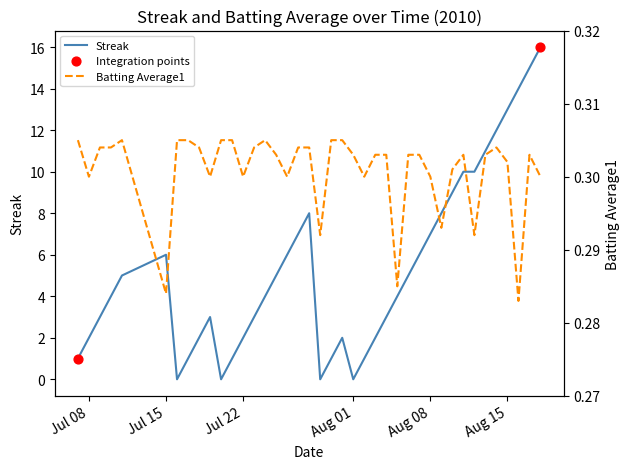

At how many categories does at least one series exceed 13?

3